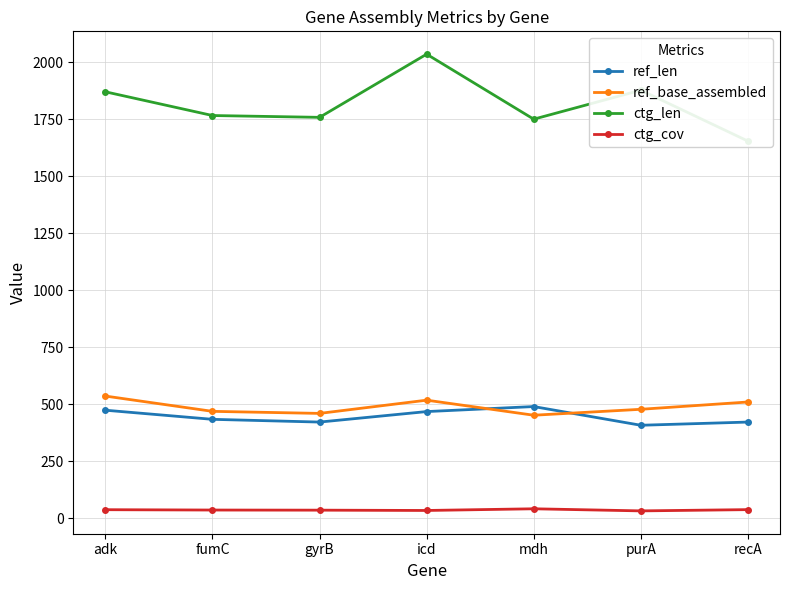

The ref_base_assembled series shows 829.4 at recA. True or false?

False